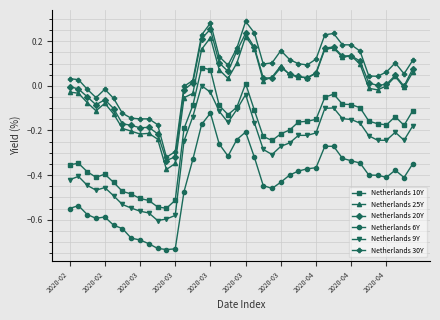

True or false: Netherlands 10Y has more than 2 points higher than both neighbors.

True